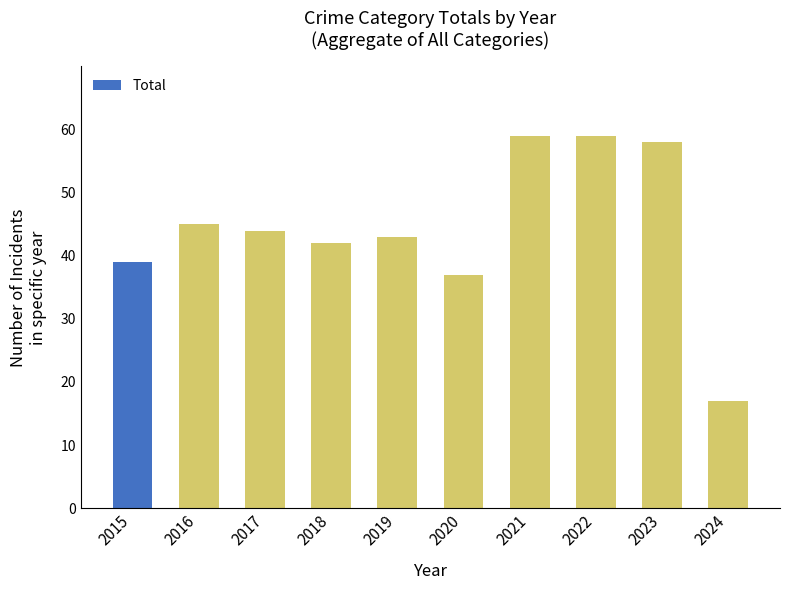

The value at 2024 is 11. True or false?

False